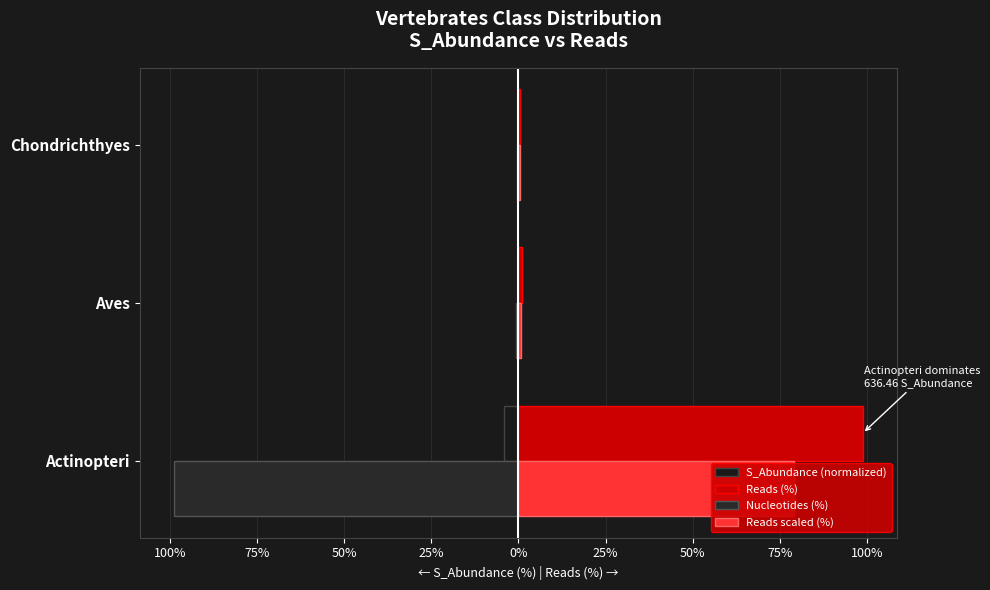

What is the value of the S_Abundance (normalized) bar at the 1st from the left?

-4.0